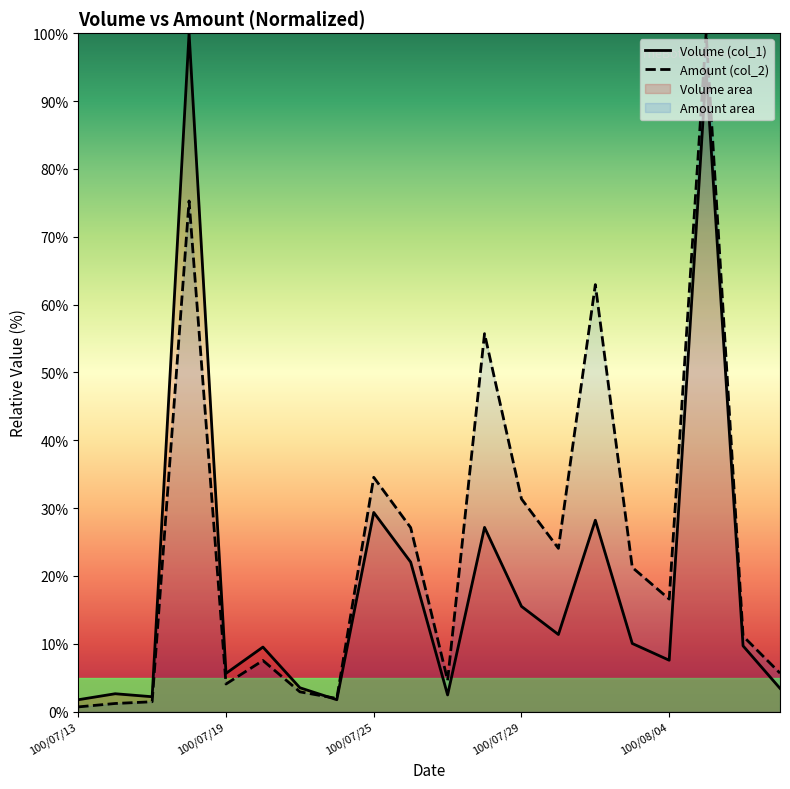

Which category has the highest value across all series?

100/07/18